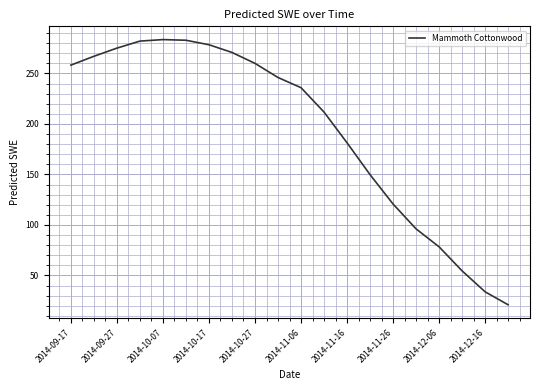

Count the number of values greater than 245.

10